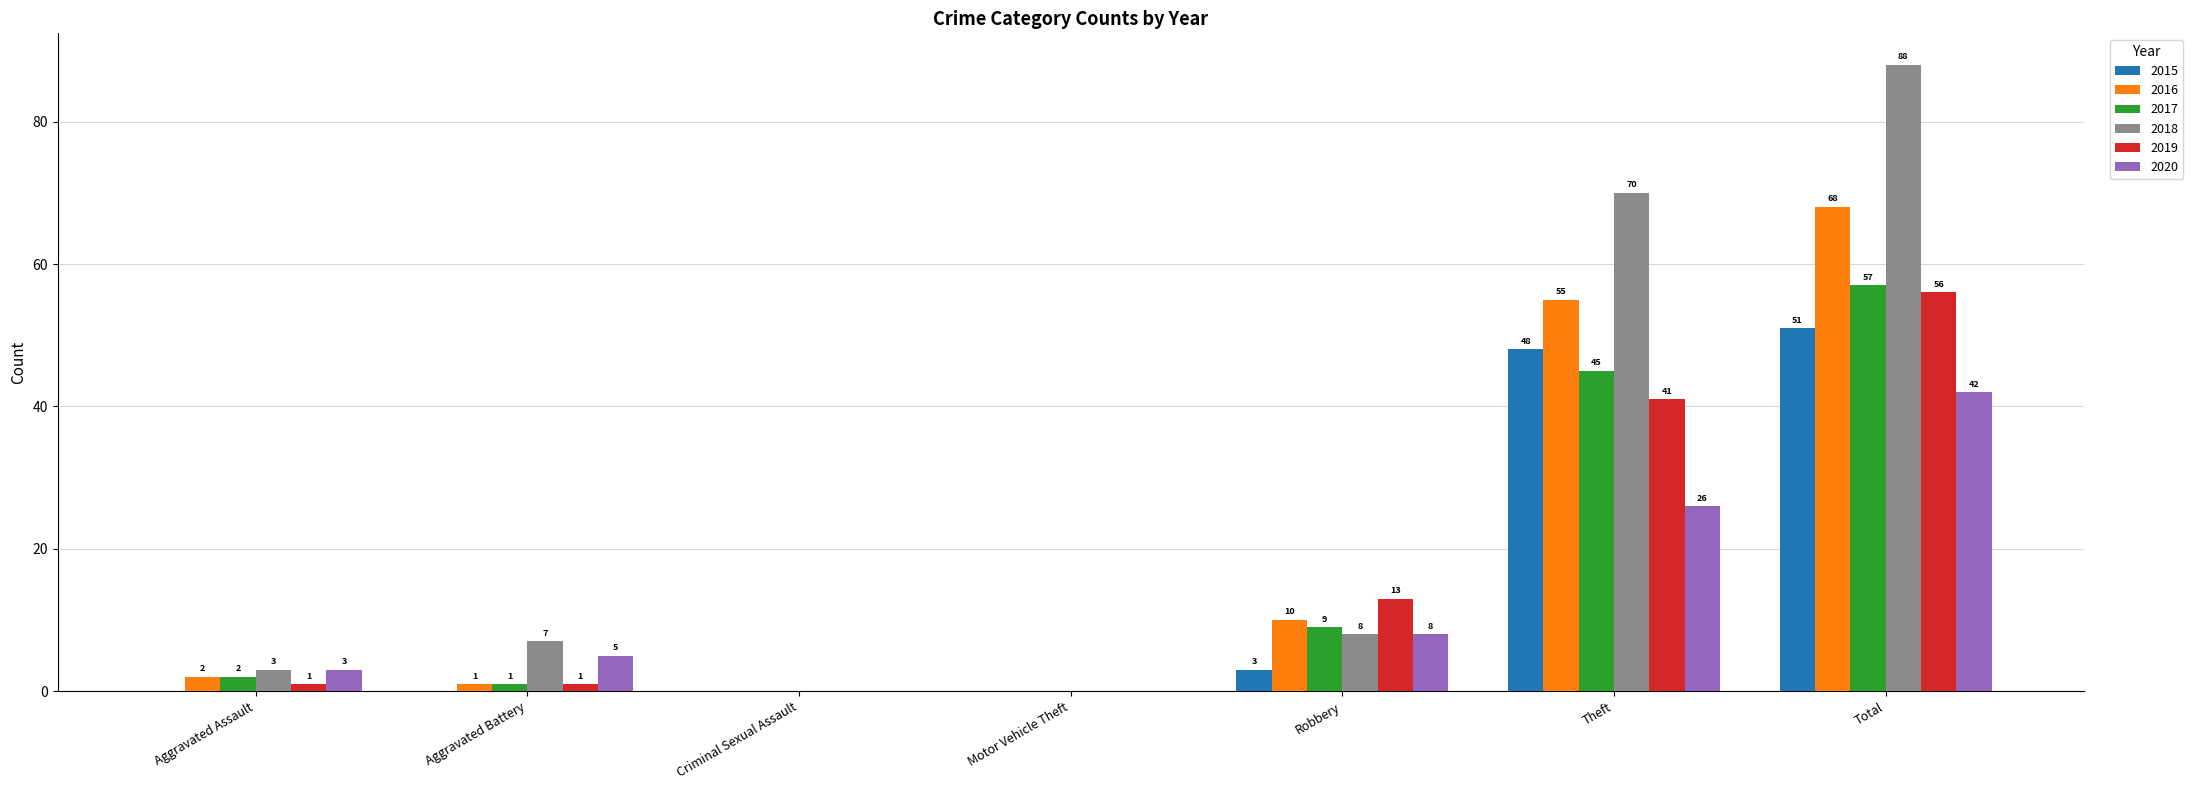

What is the average value of the 2018 series?

25